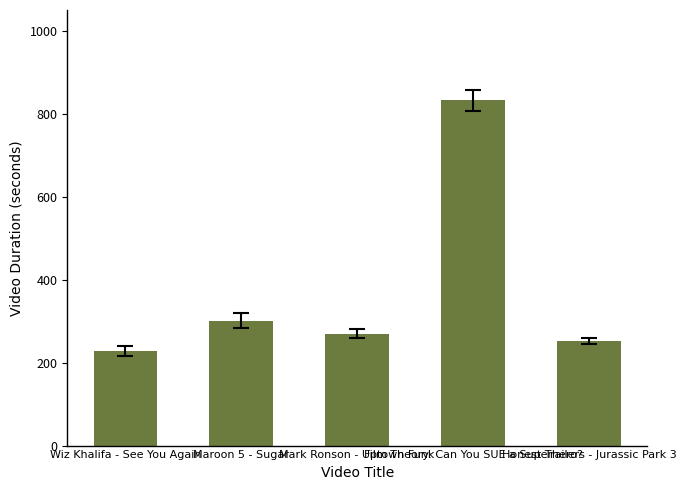

How many categories are shown in the chart?

5